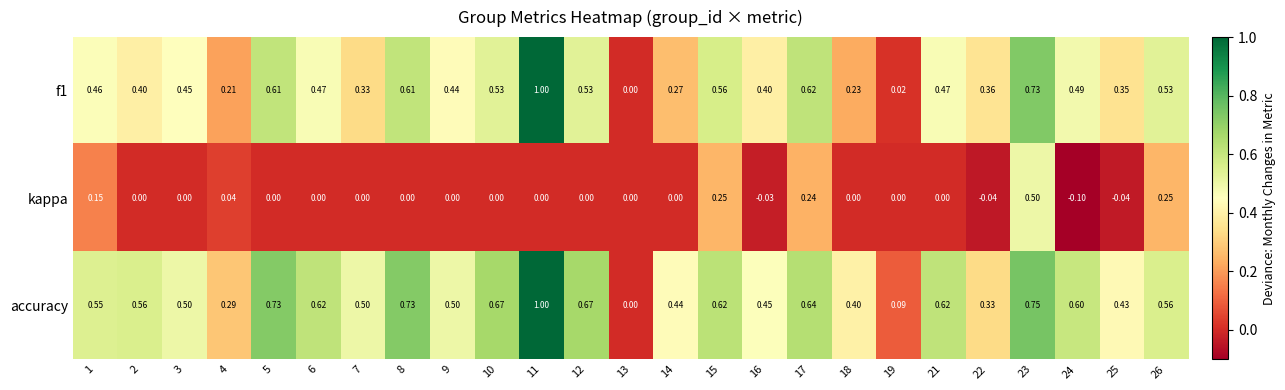

Which series changed the most between 23 and 24?

kappa